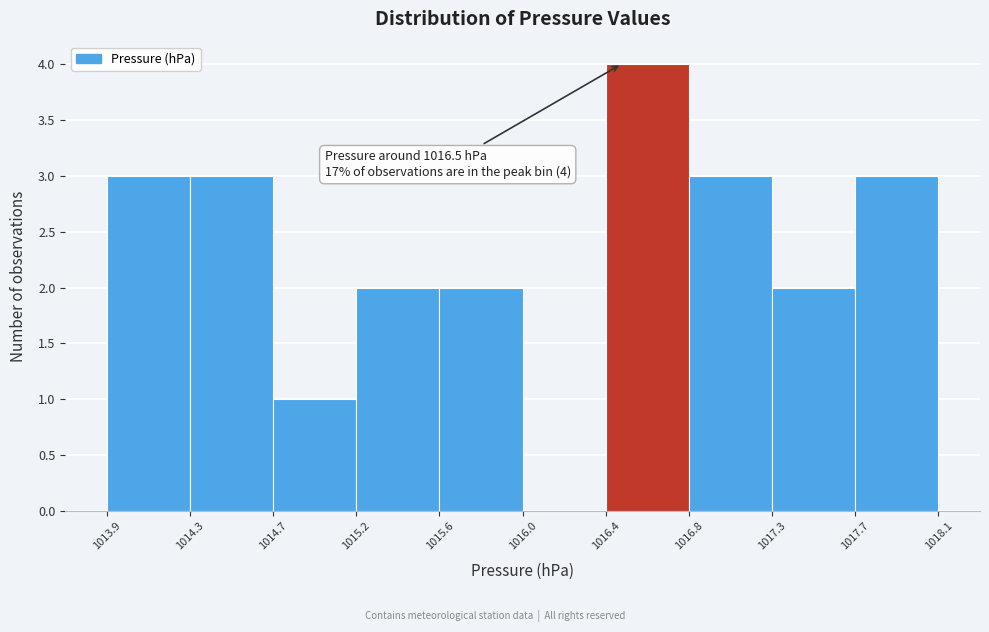

Which range on the x-axis has the tallest bar?

1016.4 to 1016.8